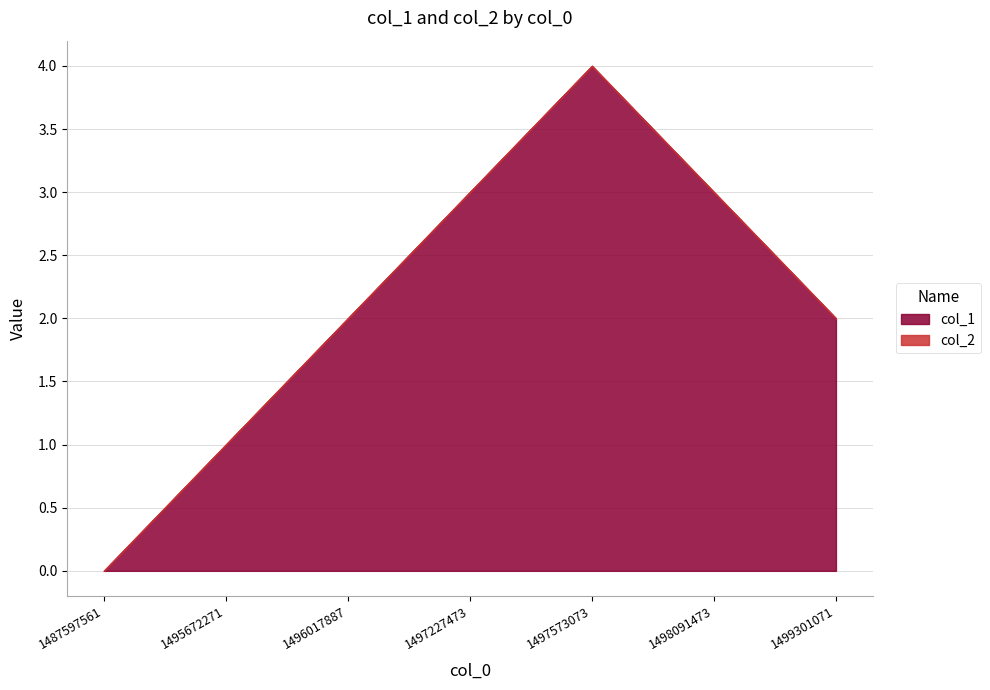

Between 1497573073 and 1496017887, which is larger?

1497573073